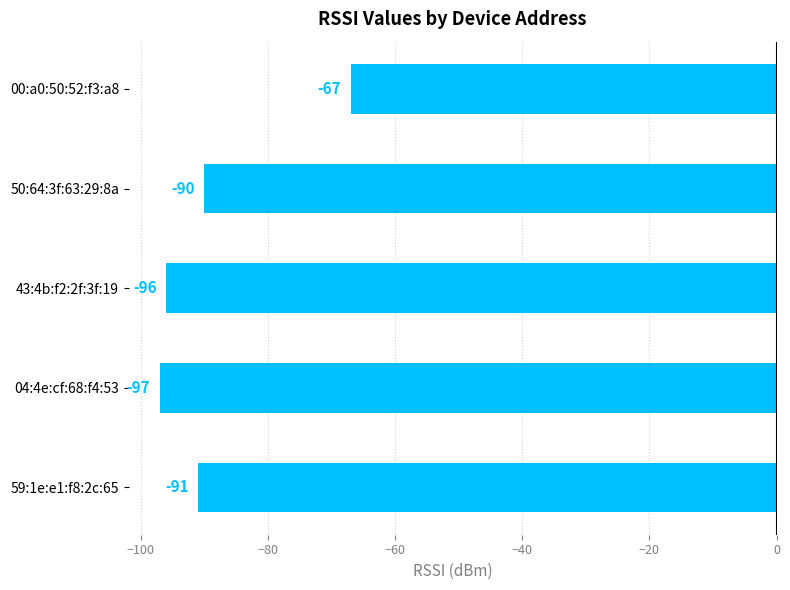

What is the sum of all values?

-441